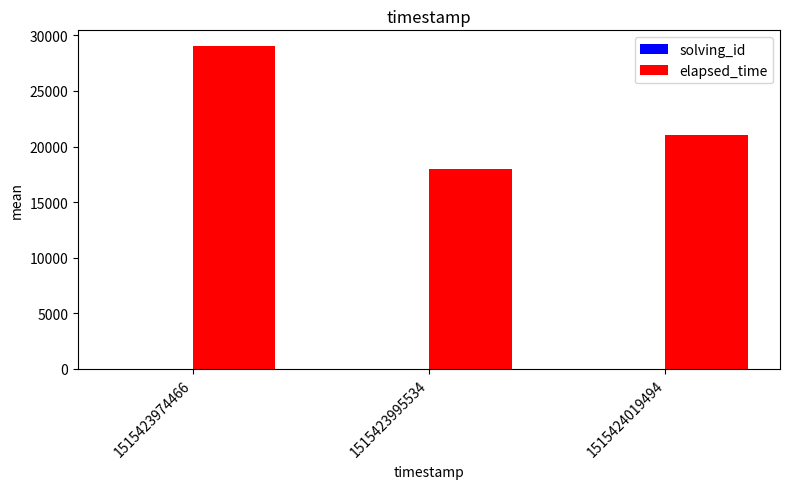

Between 1515423974466 and 1515423995534, which series saw the biggest shift?

elapsed_time